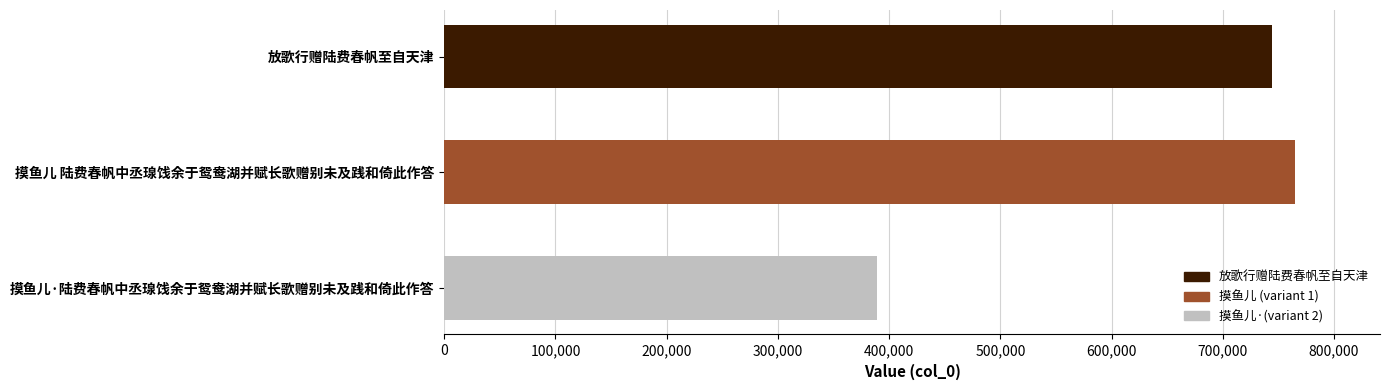

Reading bottom to top, what are all the values shown in this chart?

摸鱼儿·陆费春帆中丞瑔饯余于鸳鸯湖并赋长歌赠别未及践和倚此作答=389434	摸鱼儿 陆费春帆中丞瑔饯余于鸳鸯湖并赋长歌赠别未及践和倚此作答=764841	放歌行赠陆费春帆至自天津=744534